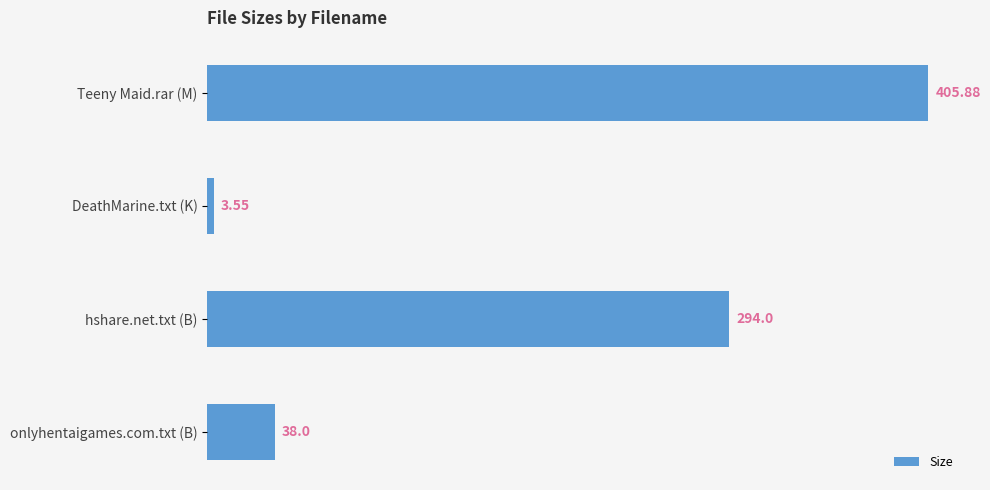

At which label is the value closest to 204?

hshare.net.txt (B)